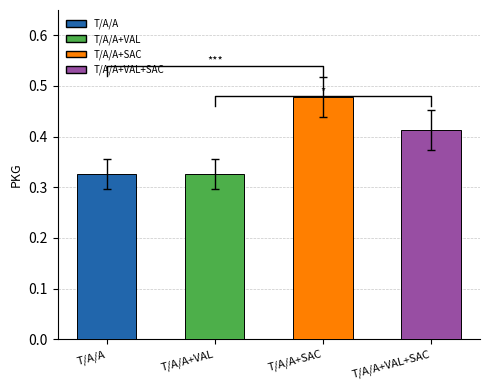

True or false: the data shows 0.4 at T/A/A+VAL+SAC.

True